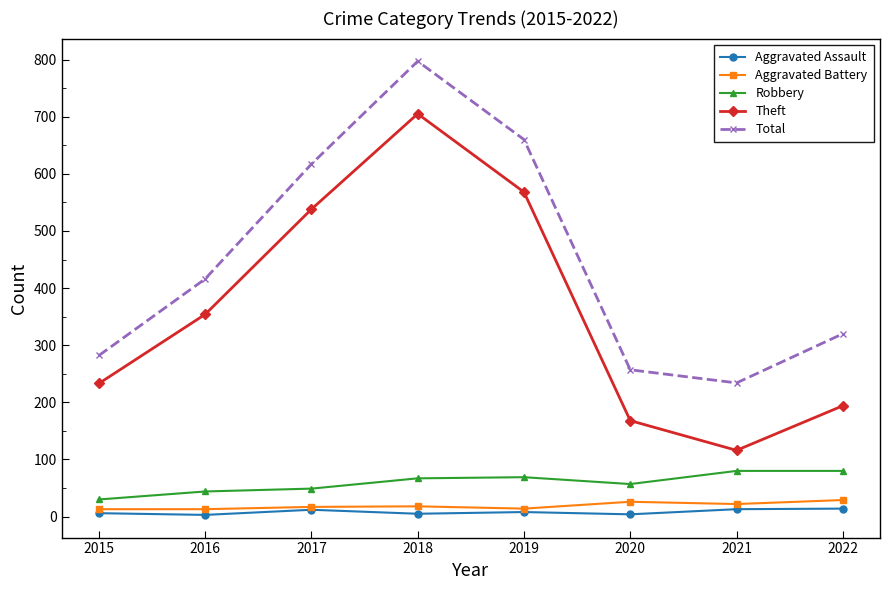

How many distinct data groups are displayed?

5